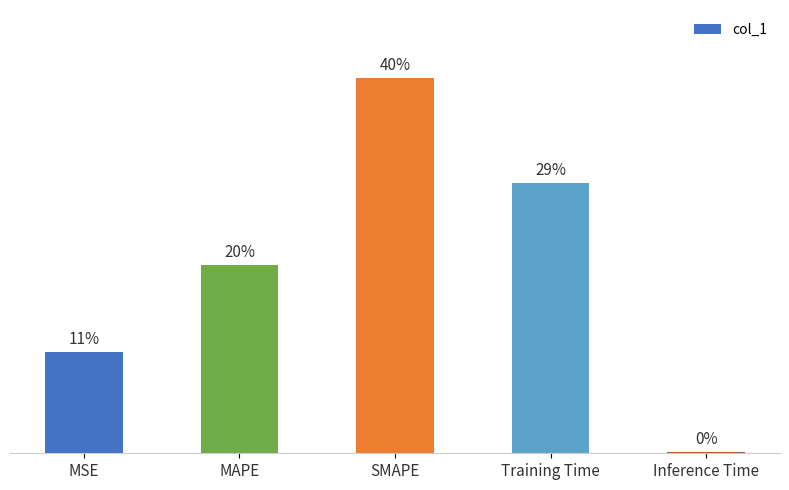

Rank the categories by value from lowest to highest.

Inference Time, MSE, MAPE, Training Time, SMAPE